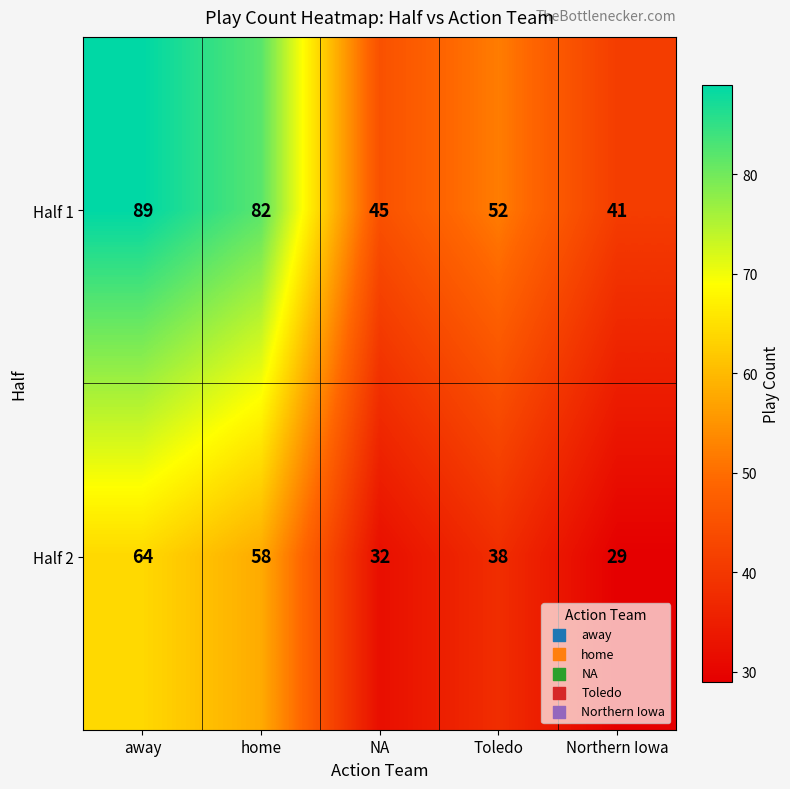

List the series in order of their overall mean, highest first.

Half 1, Half 2